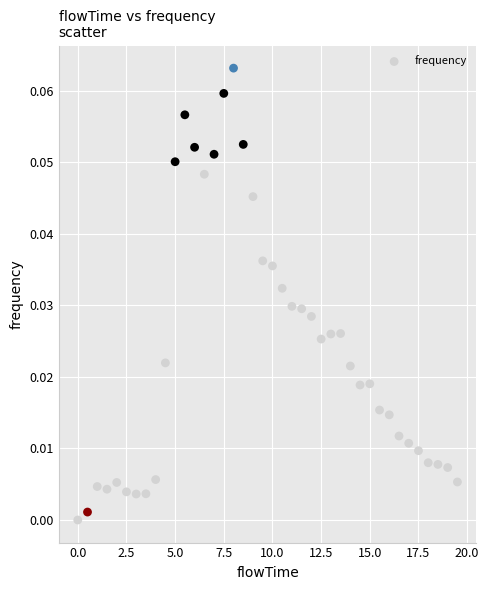

What is the range of X values (max minus min)?

19.5